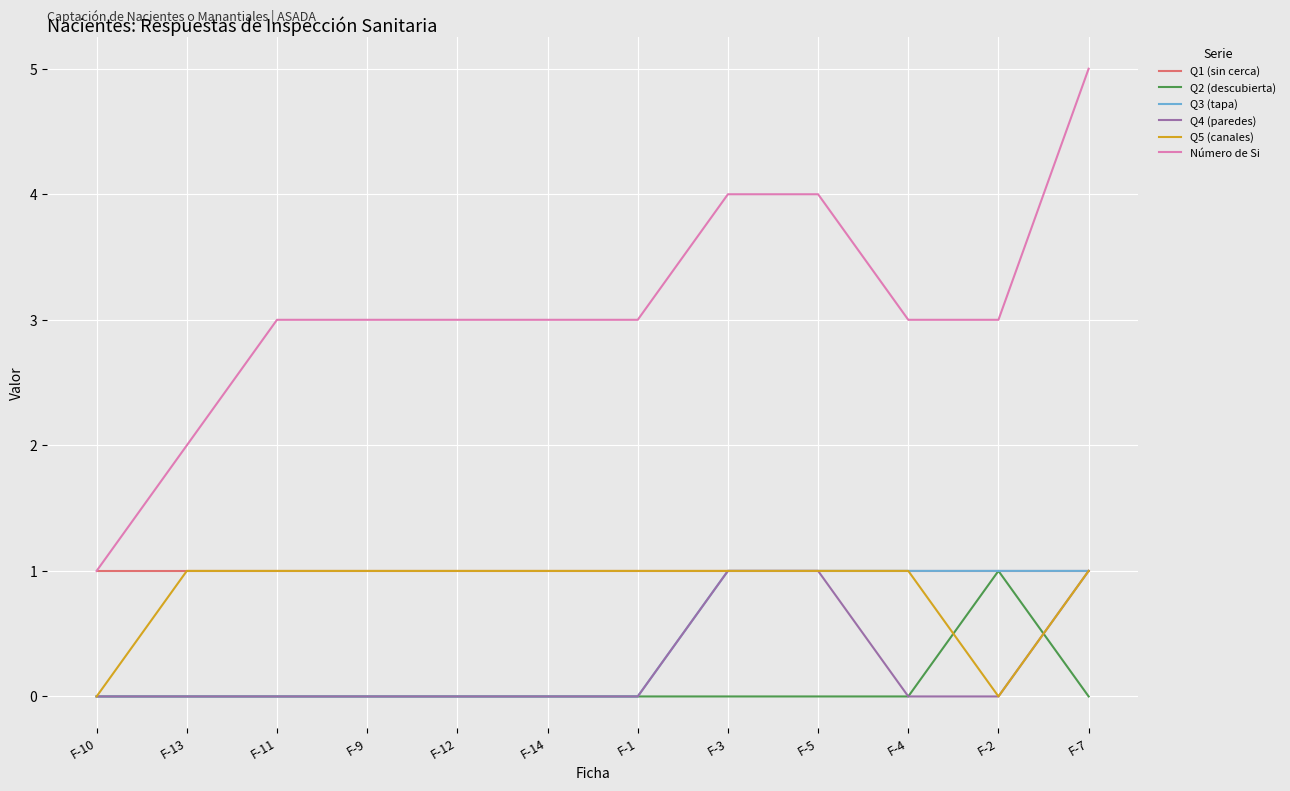

At which category is the sum across all series the highest?

F-7